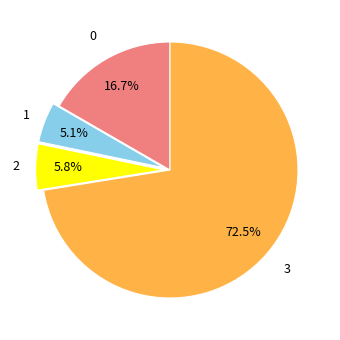

The 1 slice represents 5% of the pie. True or false?

True